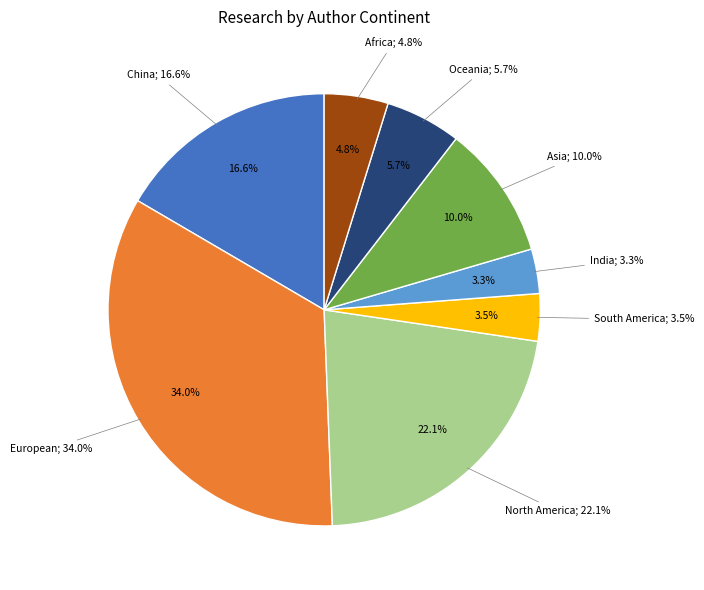

Is India the majority of the pie?

No